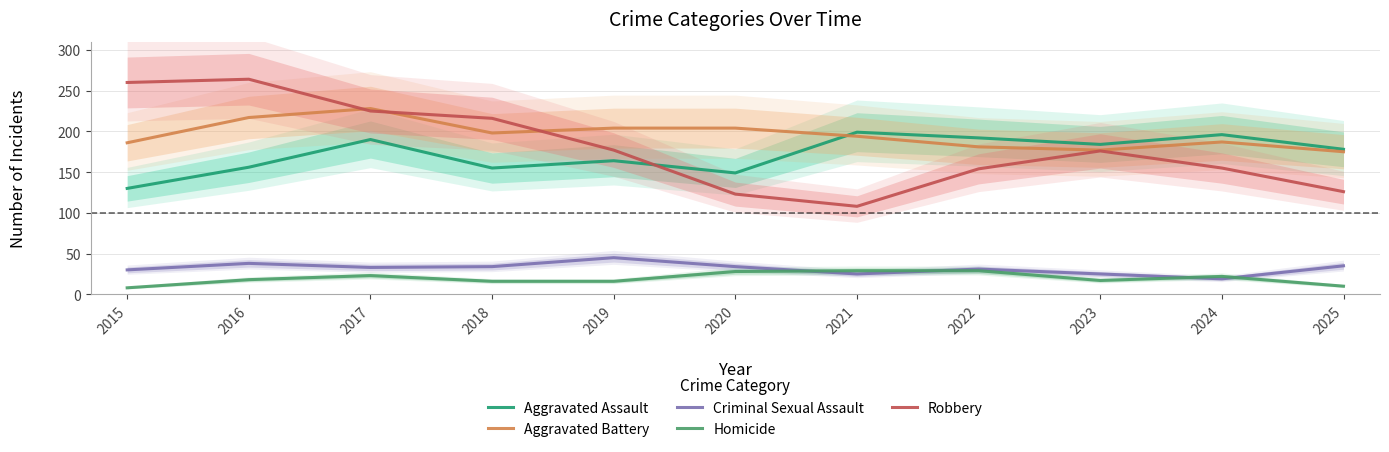

How many data points does each series have?

11